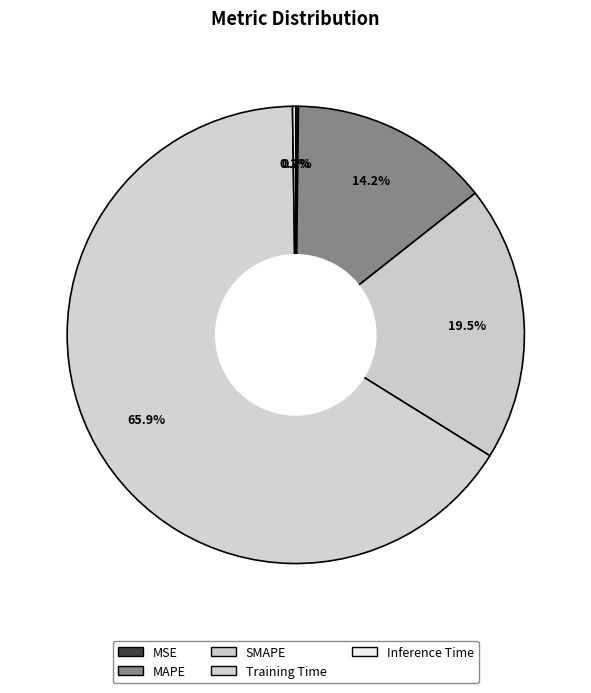

Does Training Time represent more than half of the total?

Yes